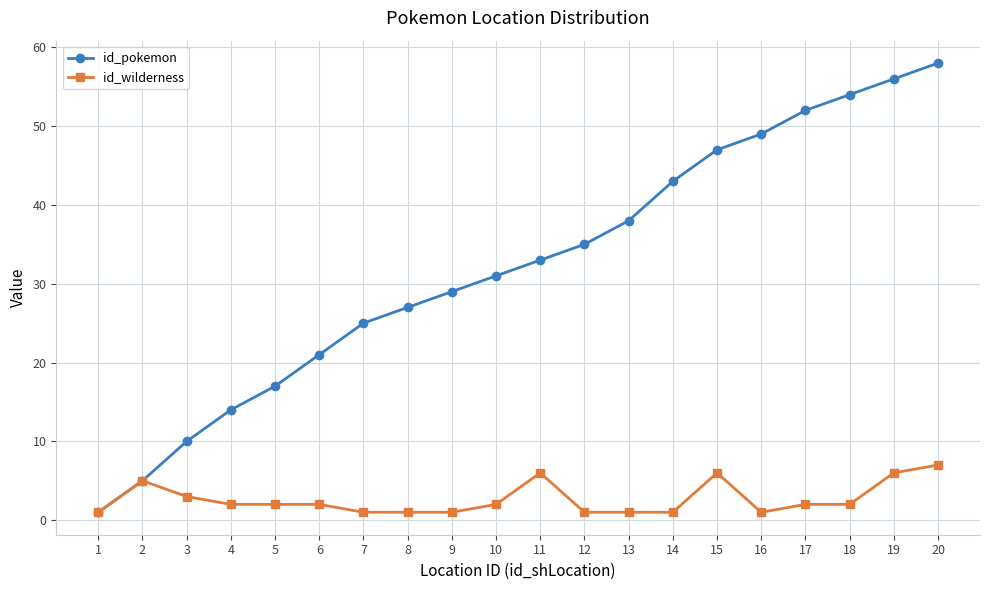

List the series in order of their peak value, lowest first.

id_wilderness, id_pokemon